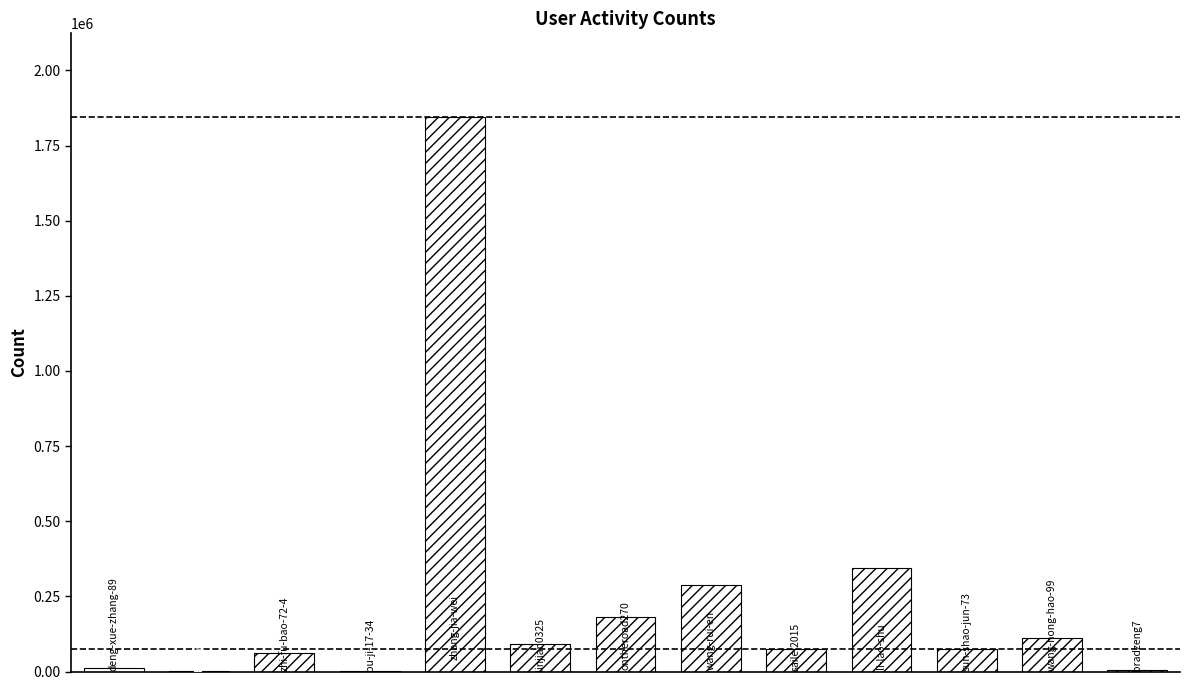

What position from the left is bradzeng7?

13